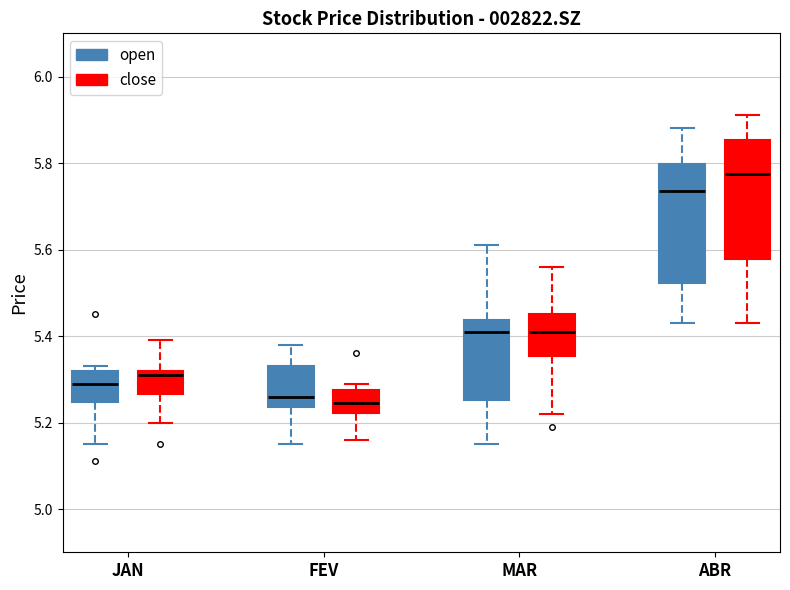

Where does the lower whisker of the box for FEV (open) end on the y-axis? The values are not printed on the chart, so give them approximately, as read against the axis.

5.16